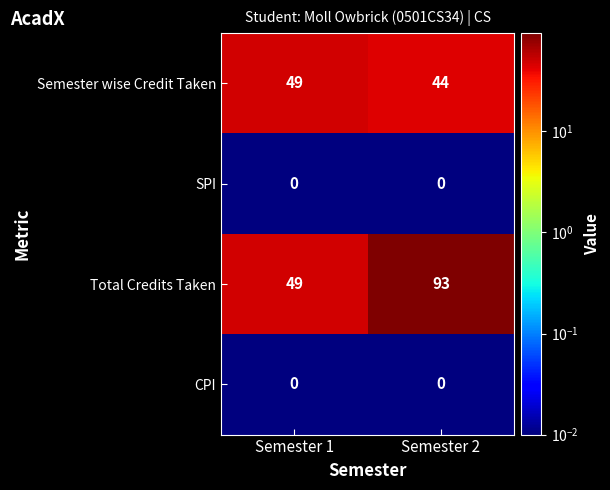

Which series has the widest spread of values?

Total Credits Taken